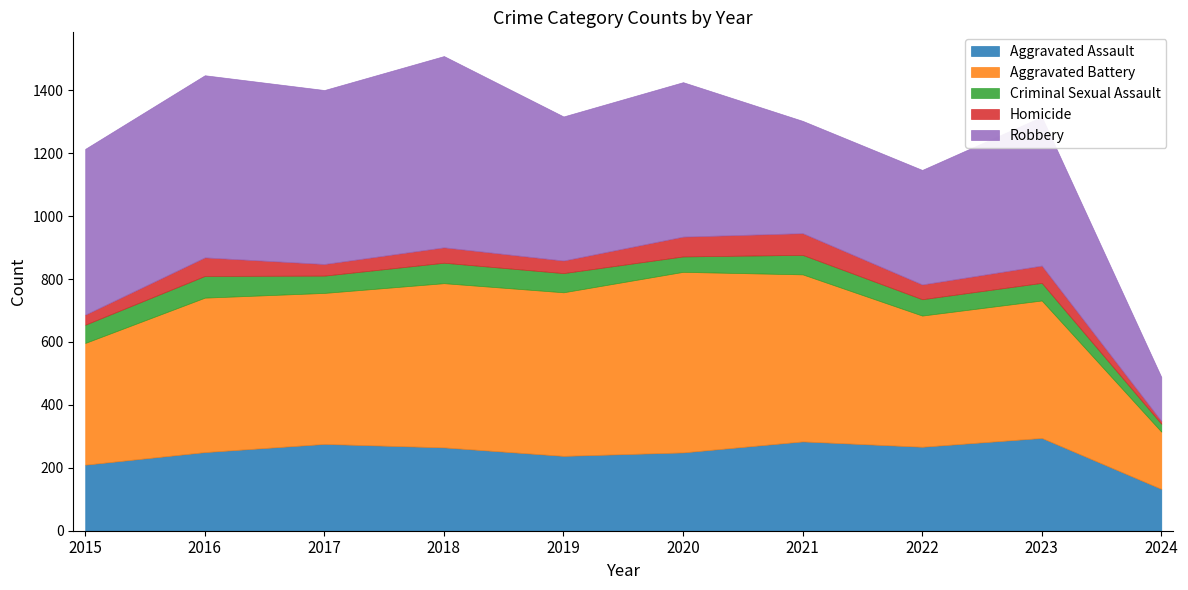

What value does the Criminal Sexual Assault series have at 2017?

55